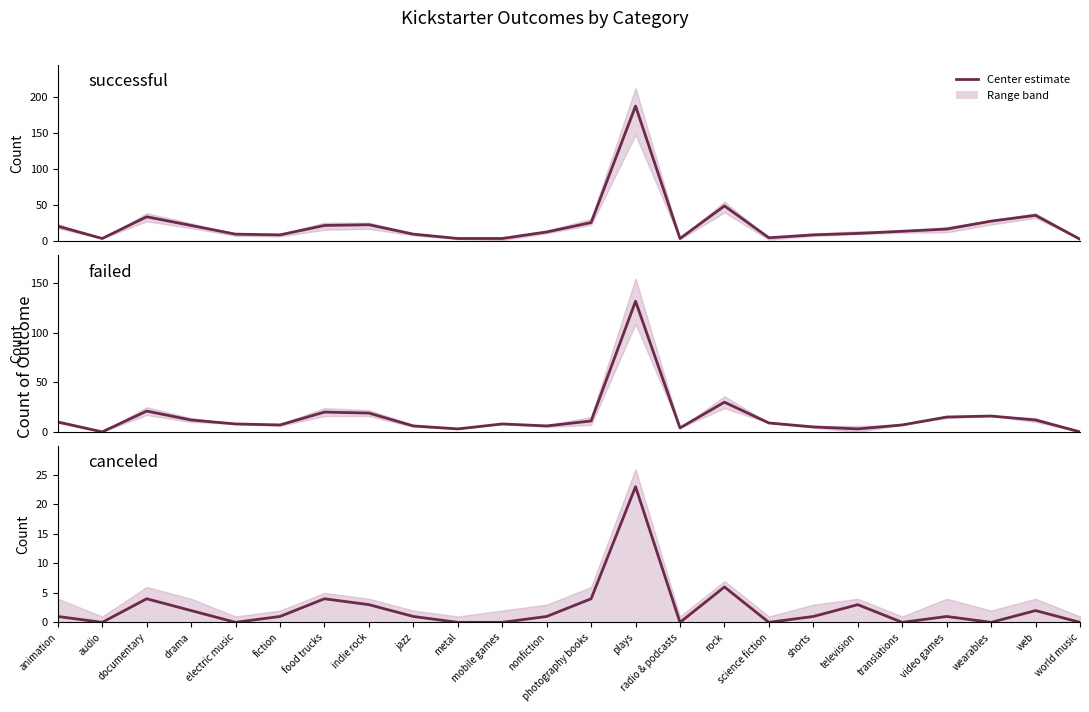

Reading left to right, extract all data points from this chart.

successful: 21	4	34	22	10	9	22	23	10	4	4	13	26	187	4	49	5	9	11	14	17	28	36	3
failed: 10	0	21	12	8	7	20	19	6	3	8	6	11	132	4	30	9	5	3	7	15	16	12	0
canceled: 1	0	4	2	0	1	4	3	1	0	0	1	4	23	0	6	0	1	3	0	1	0	2	0